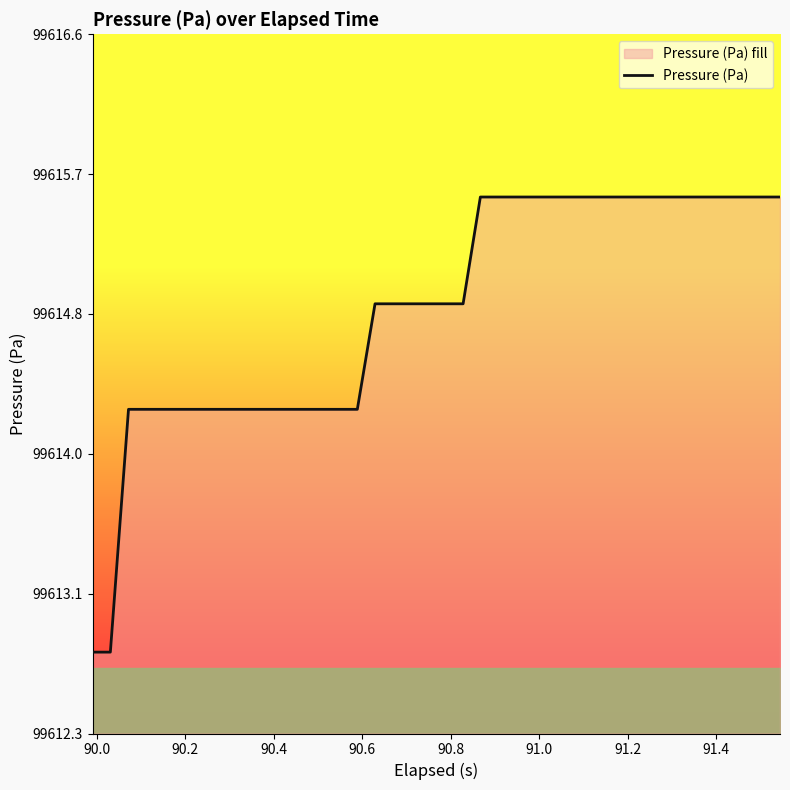

How many lines are shown in the chart?

1